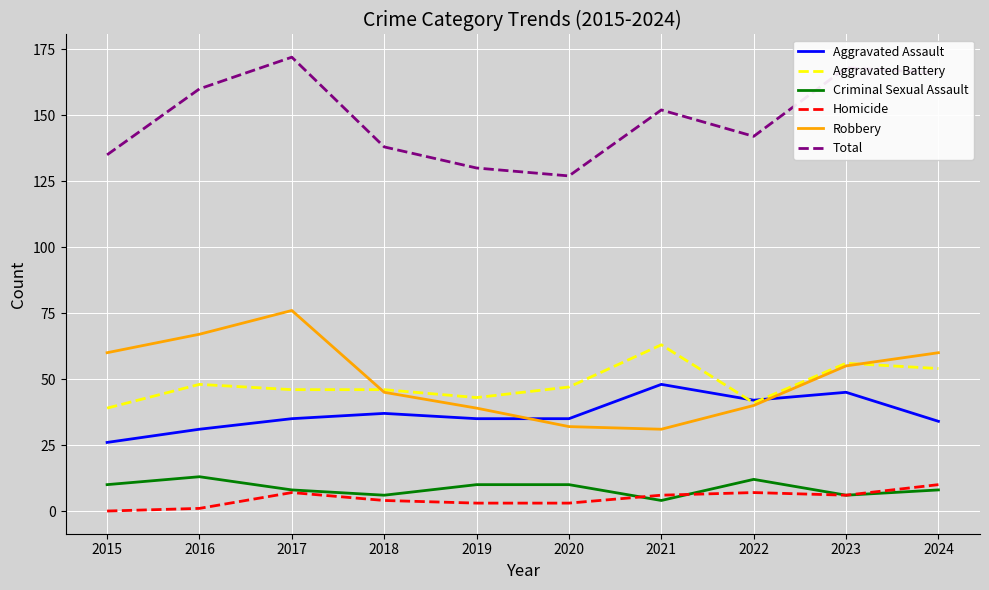

Is it true that Total equals 211 at 2016?

False